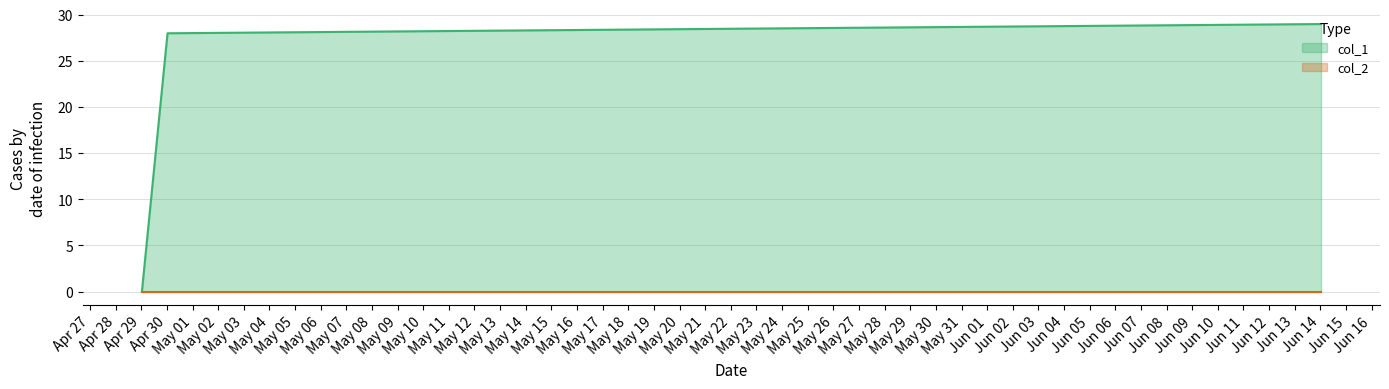

What is the average value?

19